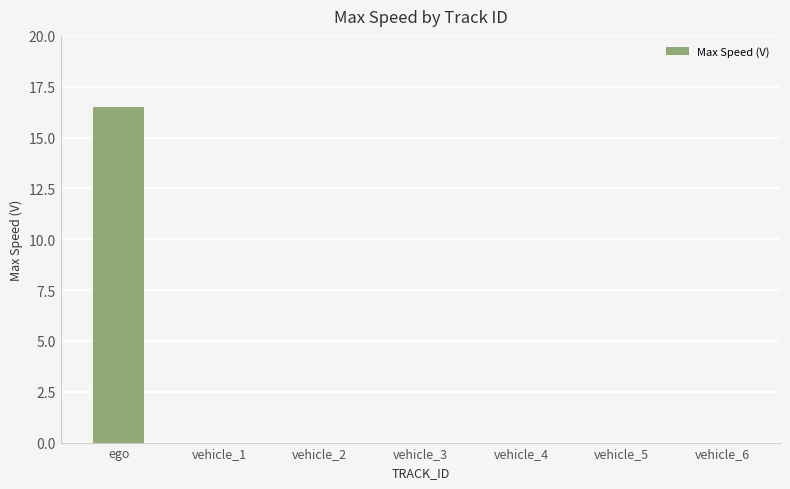

True or false: the data shows -9.2 at vehicle_5.

False